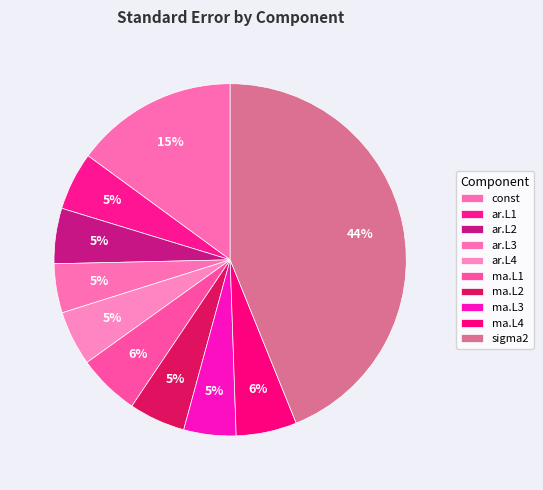

To the nearest percent, what is the average slice percentage?

10%